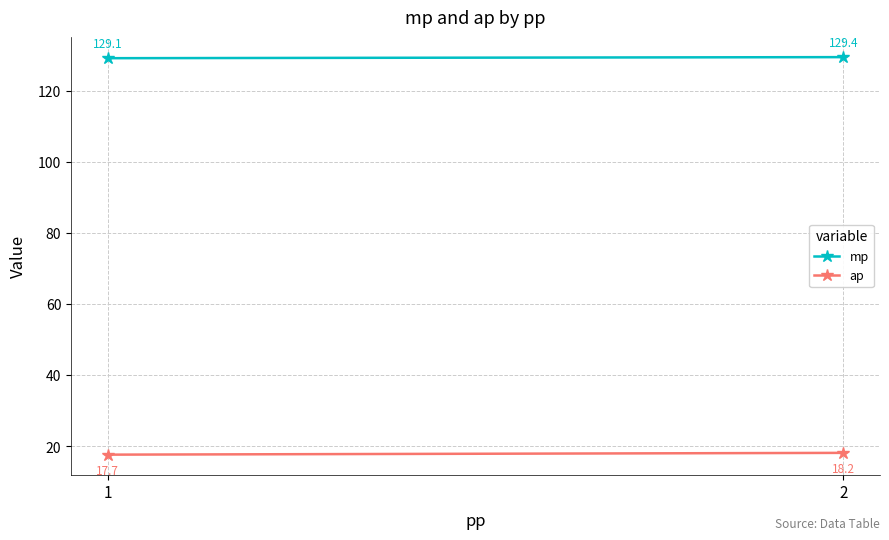

Rank the series by their maximum value, from lowest to highest.

ap, mp